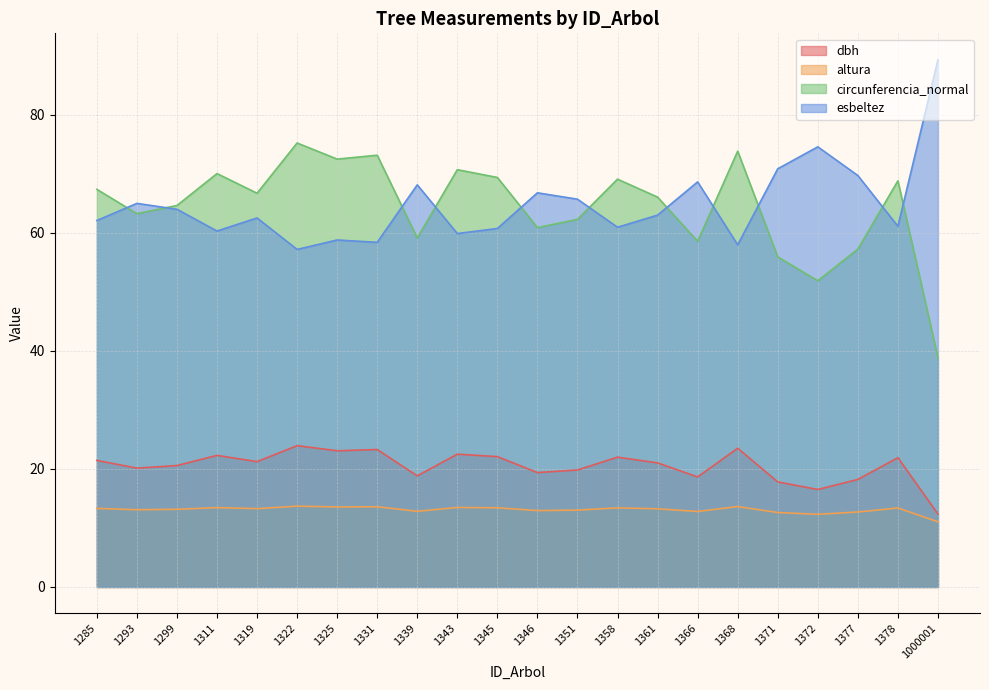

Is the value of esbeltez at 1339 greater than the value of circunferencia_normal at 1331?

No